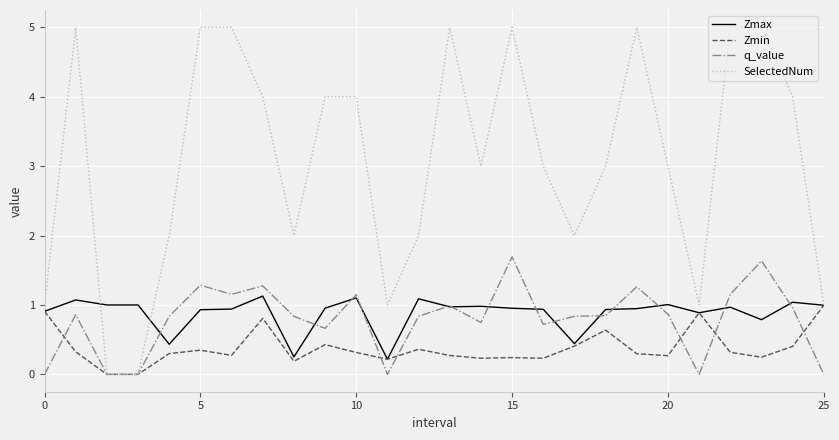

What is the difference between the second highest and second lowest values in the SelectedNum series?

5.0